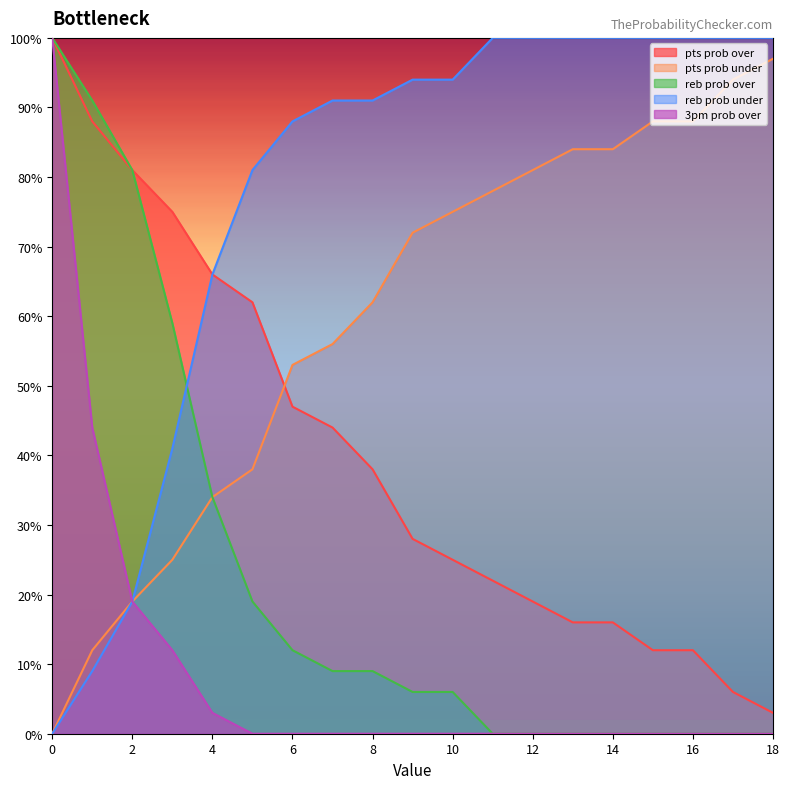

Reading right to left, what are all the values shown in this chart?

pts prob over: 3	6	12	12	16	16	19	22	25	28	38	44	47	62	66	75	81	88	100
pts prob under: 97	94	88	88	84	84	81	78	75	72	62	56	53	38	34	25	19	12	0
reb prob over: 0	0	0	0	0	0	0	0	6	6	9	9	12	19	34	59	81	91	100
reb prob under: 100	100	100	100	100	100	100	100	94	94	91	91	88	81	66	41	19	9	0
3pm prob over: 0	0	0	0	0	0	0	0	0	0	0	0	0	0	3	12	19	44	100